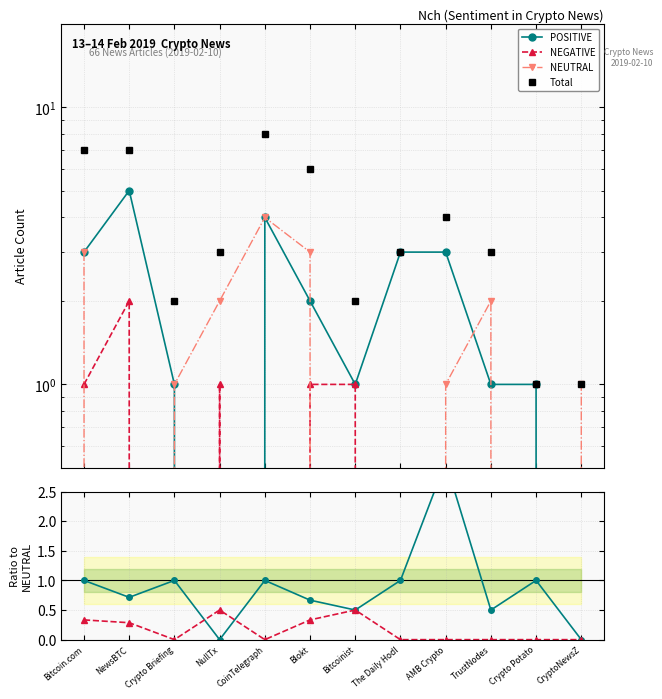

Which category has the highest value in the POSITIVE/NEUTRAL series?

AMB Crypto